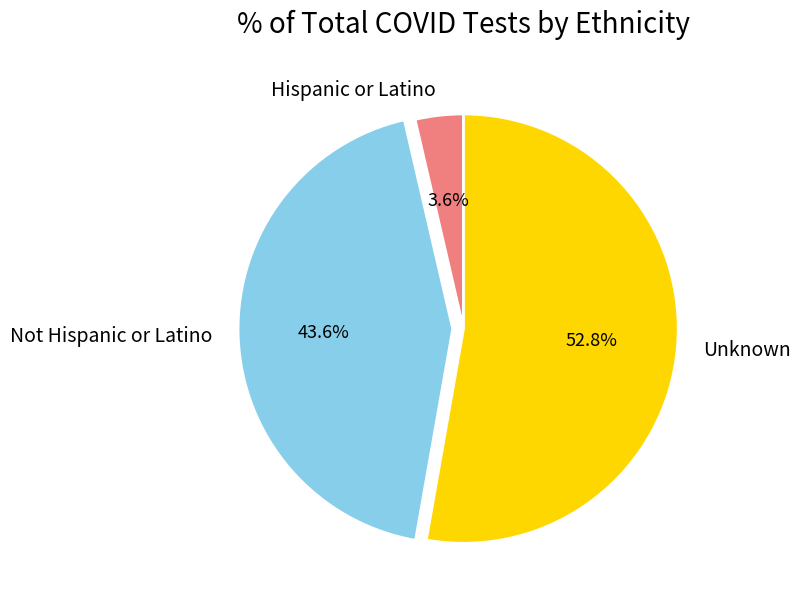

Count the number of slices in the pie.

3